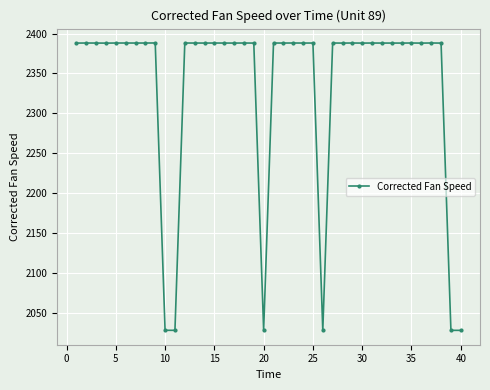

What is the difference between the second highest and minimum values?

359.9